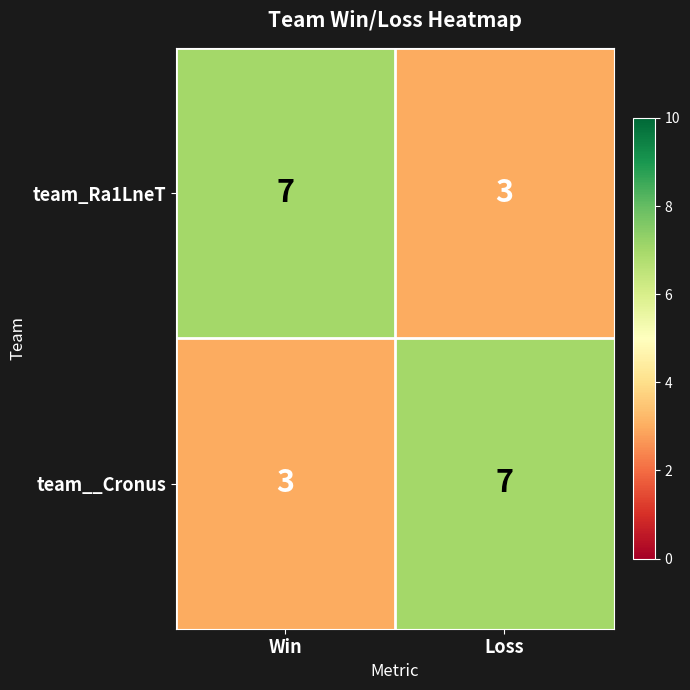

What value does the team_Ra1LneT series have at Win?

7